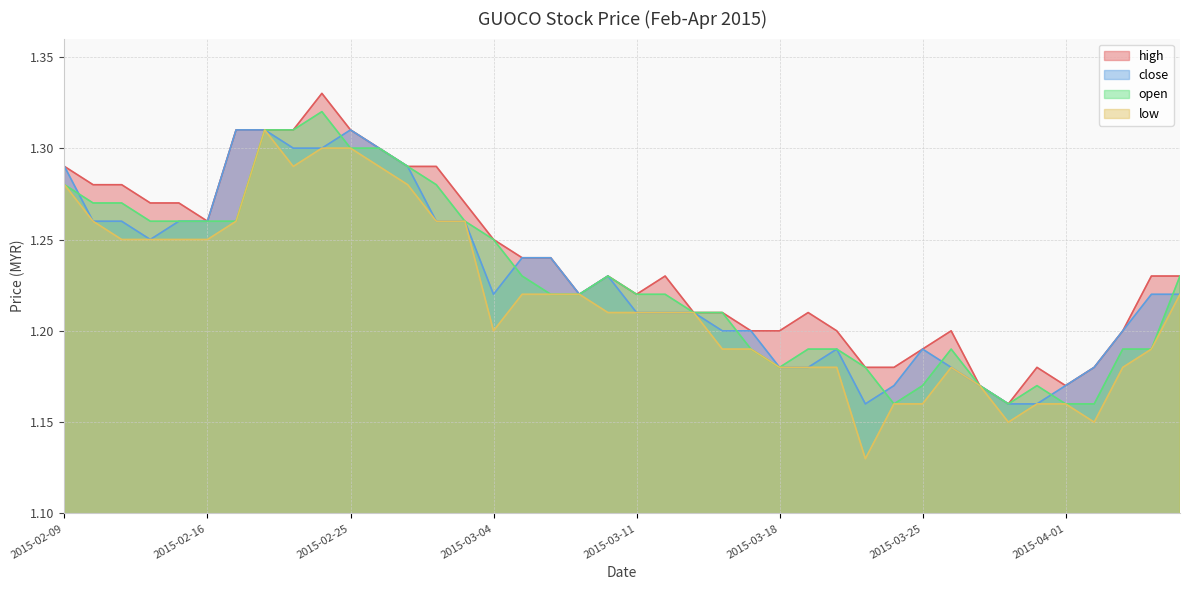

True or false: open and high cross at least once.

False